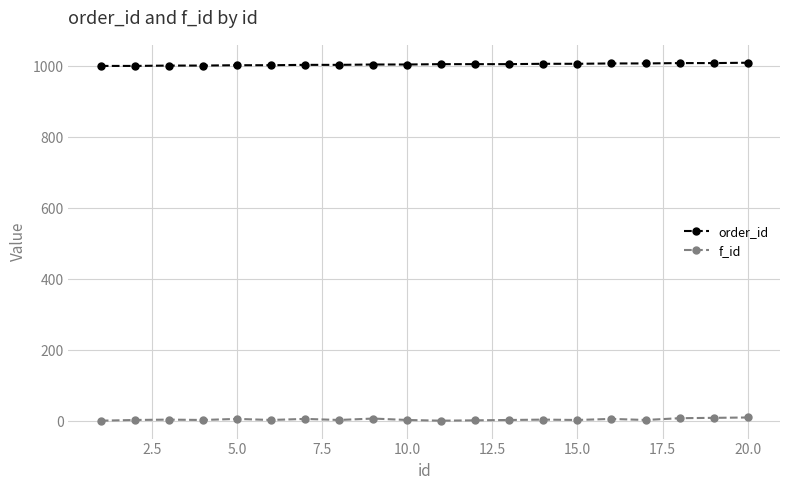

True or false: order_id and f_id intersect in this chart.

False